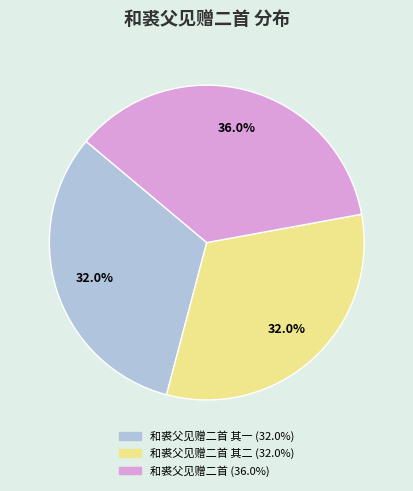

How many segments does this pie chart have?

3